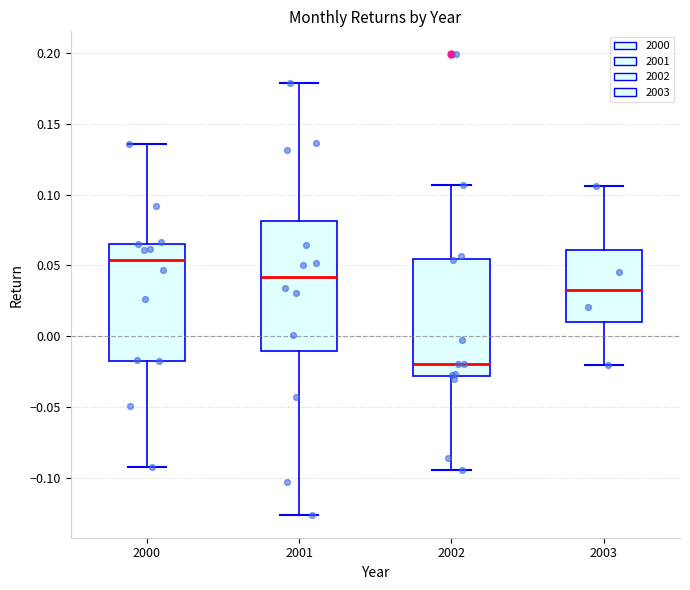

Reading left to right, read every box against the y-axis: the position of its median line, the range the box covers, and the ends of its whiskers. The values are not printed on the chart, so give them approximately, as read against the axis.

2000: median 0.055, box -0.015 to 0.065, whiskers -0.090 to 0.135
2001: median 0.040, box -0.010 to 0.080, whiskers -0.125 to 0.180
2002: median -0.020, box -0.030 to 0.055, whiskers -0.095 to 0.105
2003: median 0.035, box 0.010 to 0.060, whiskers -0.020 to 0.105